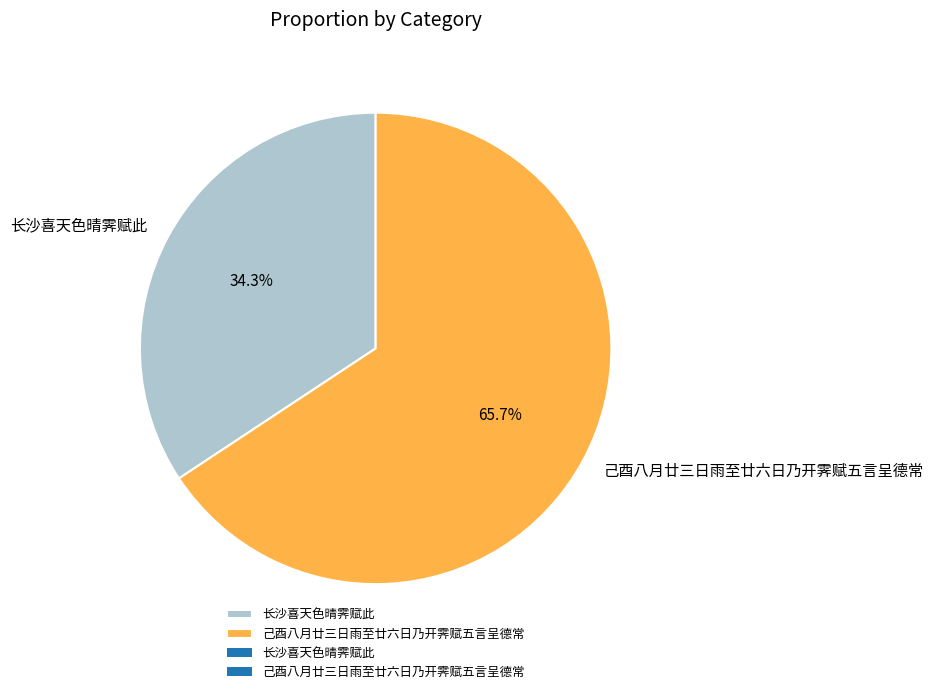

Does 长沙喜天色晴霁赋此 account for over 50% of the chart?

No